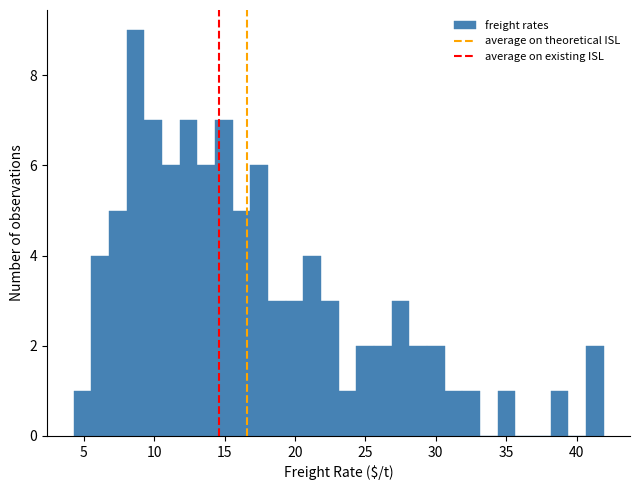

Read against the x-axis, roughly where is the centre of the tallest bar?

8.5